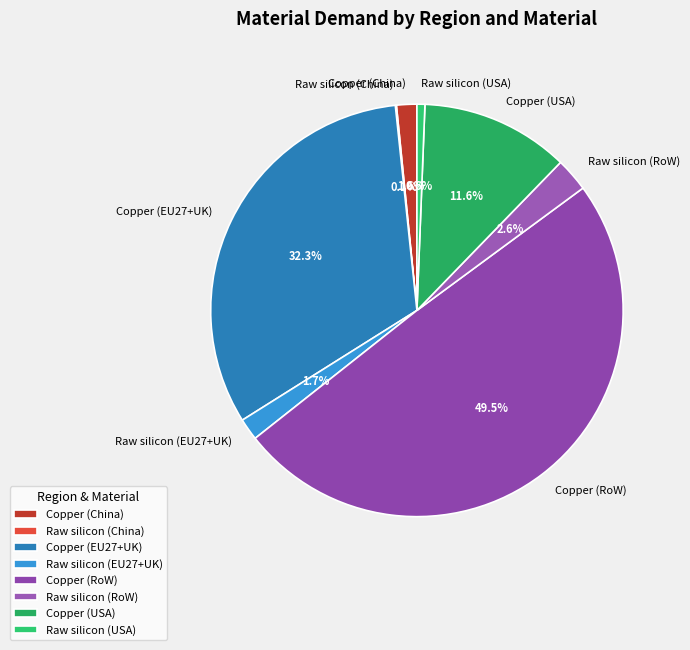

Which has a higher value, Raw silicon (RoW) or Copper (RoW)?

Copper (RoW)